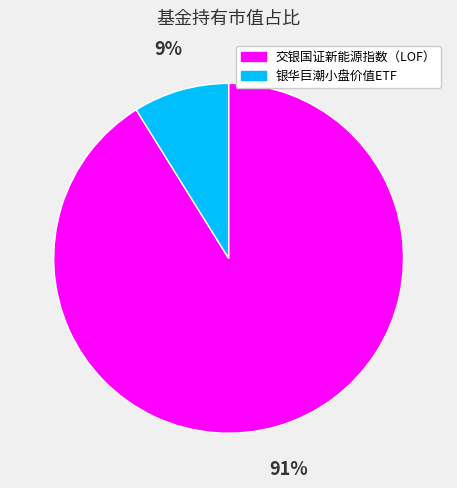

Is it true that 交银国证新能源指数（LOF） is 91% of the pie?

True